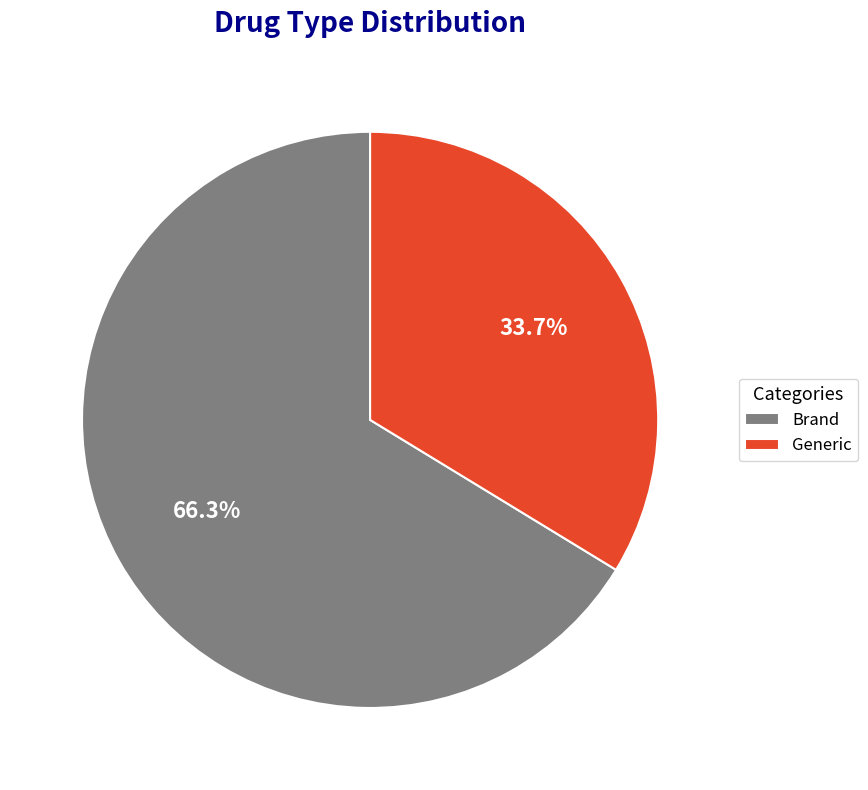

To the nearest percent, what is the difference between the largest and smallest slice percentages?

33%